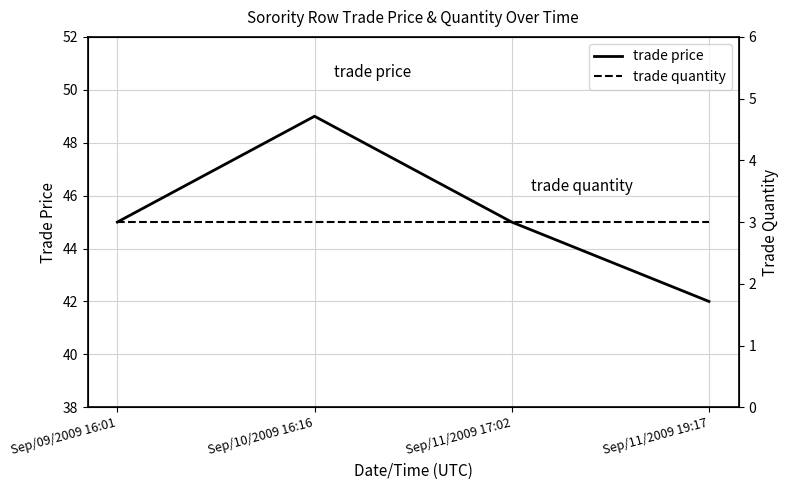

At how many categories does at least one series exceed 33?

4